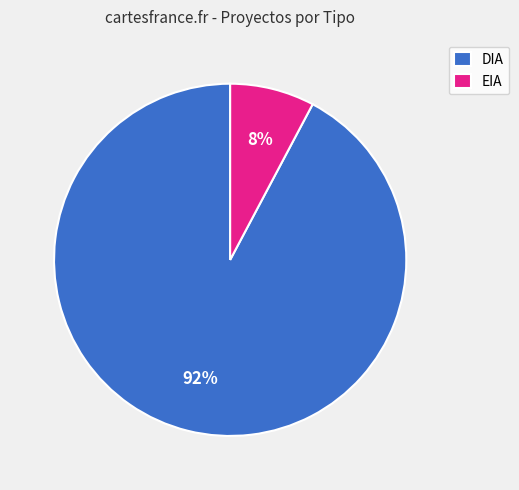

Is it true that EIA is 2% of the pie?

False